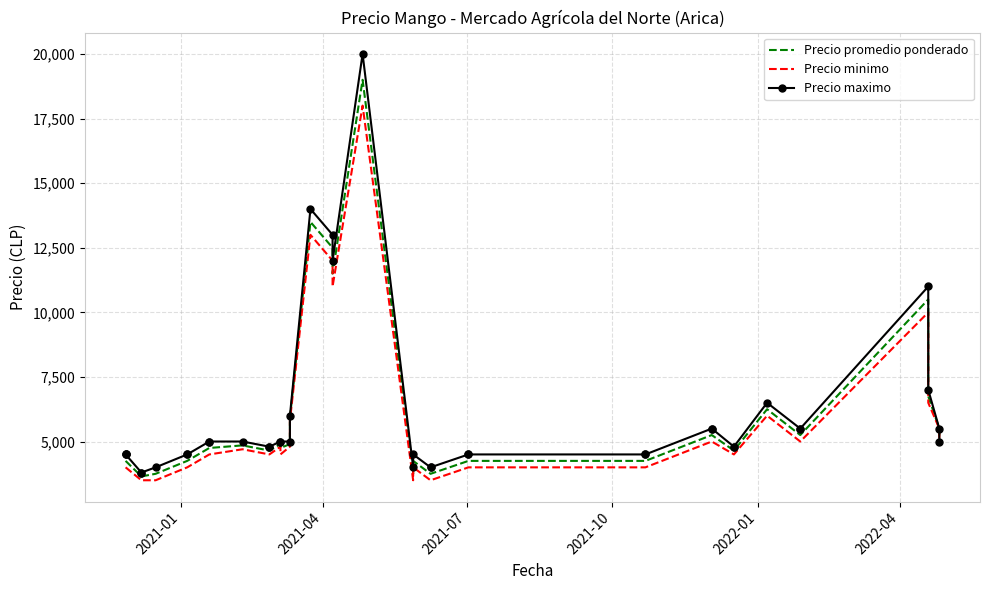

At how many categories does at least one series exceed 16469?

1